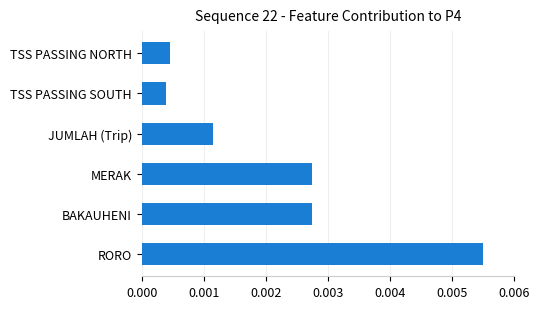

Which has a higher value, BAKAUHENI or RORO?

RORO